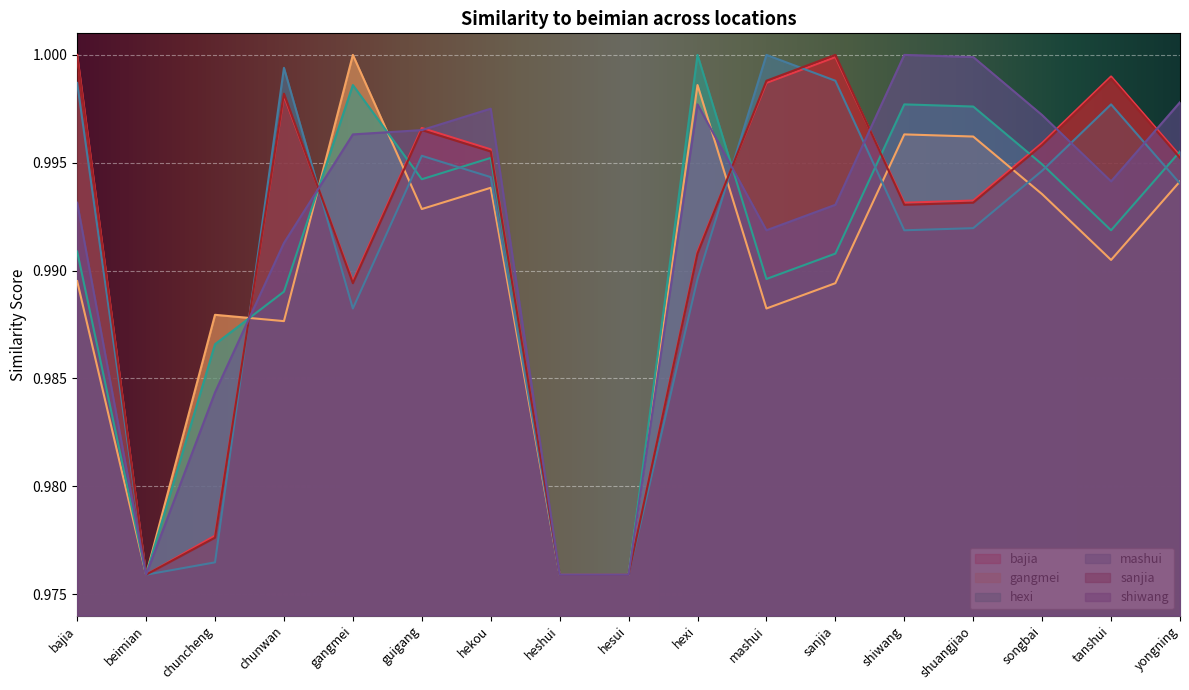

What are all the series names shown in the legend?

bajia, gangmei, hexi, mashui, sanjia, shiwang